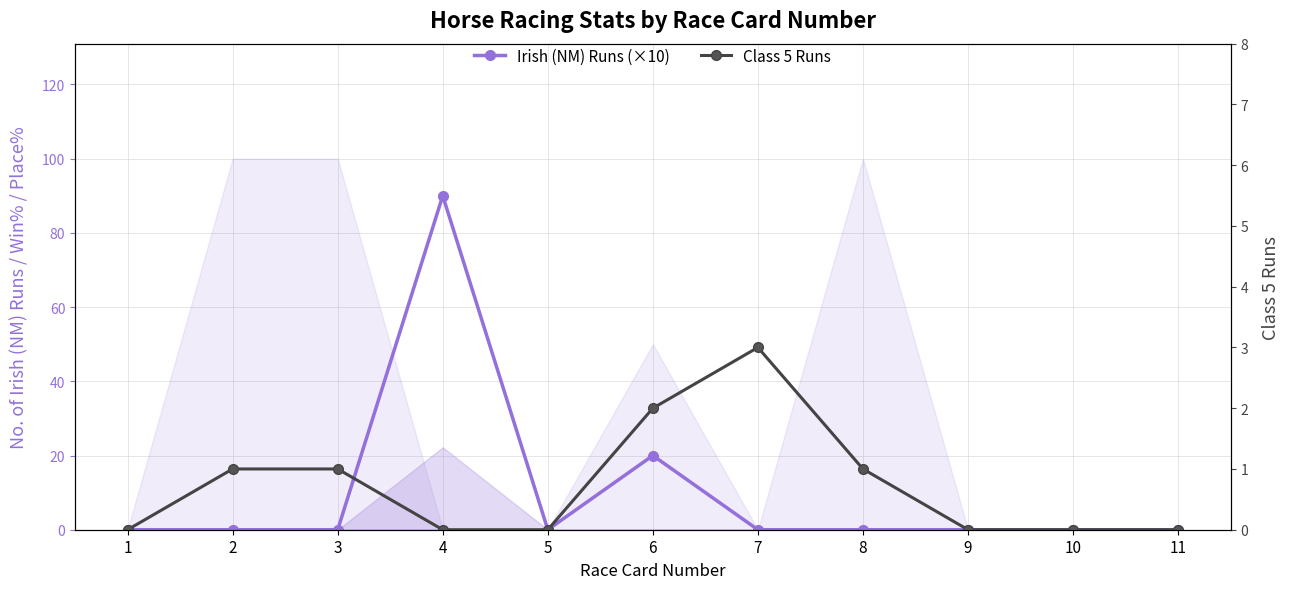

Which series has the largest range (max minus min)?

Irish (NM) Runs (×10)